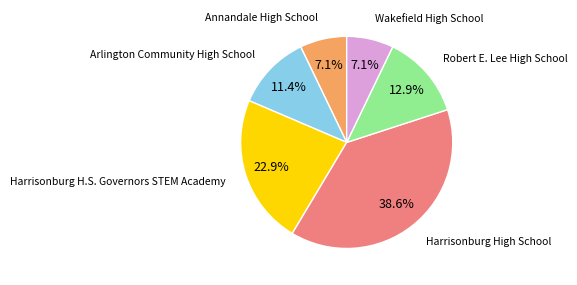

Does any single category account for the majority?

No